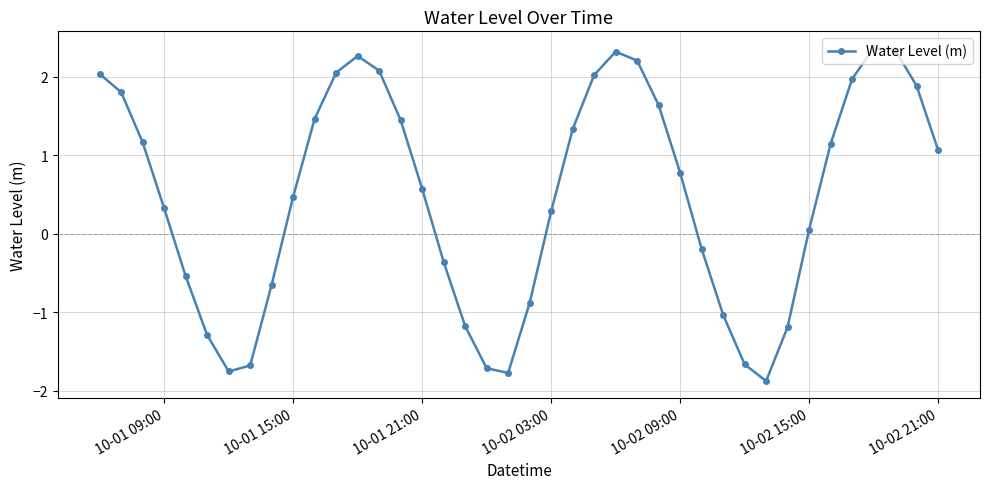

True or false: there are more than 0 points higher than both neighbors.

True